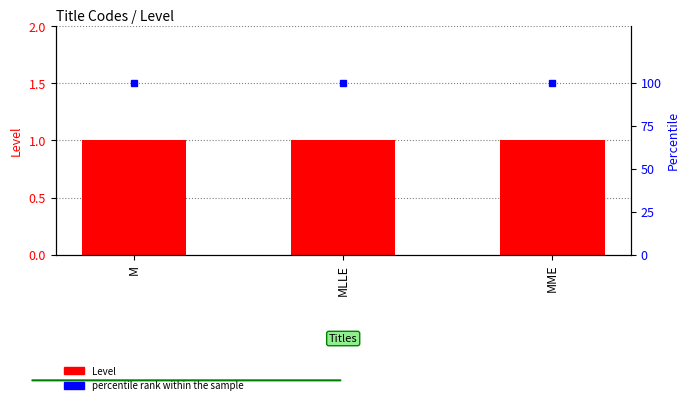

Is it true that Level equals 0 at MLLE?

False